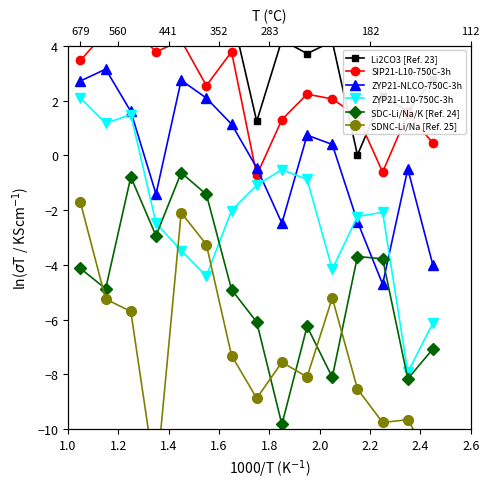

In SDC-Li/Na/K [Ref. 24], how many points are higher than both neighbors (excluding endpoints)?

4